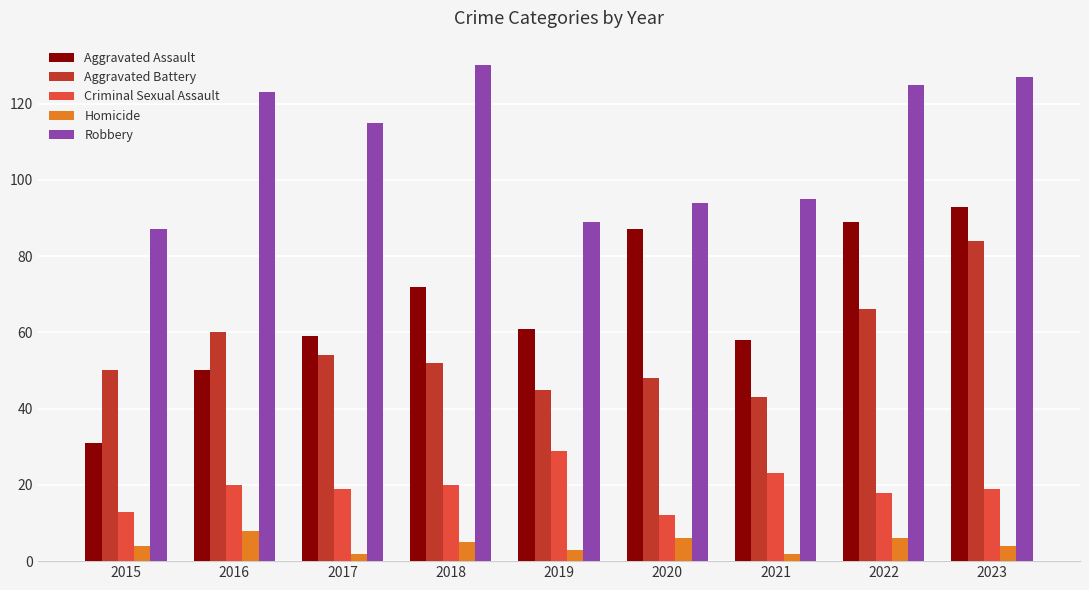

What is the minimum value shown in the chart?

2